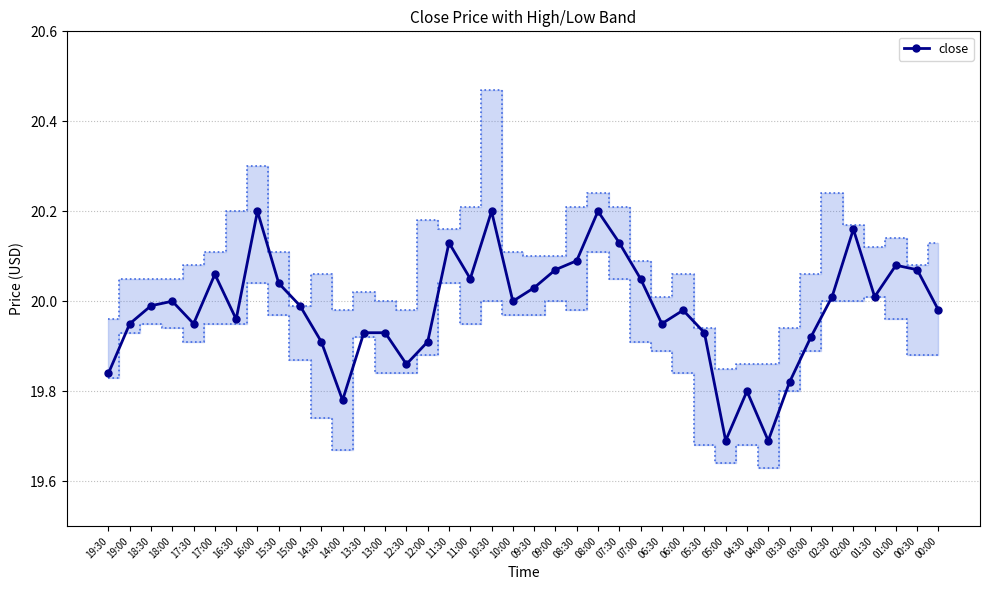

What is the smallest value displayed?

19.7